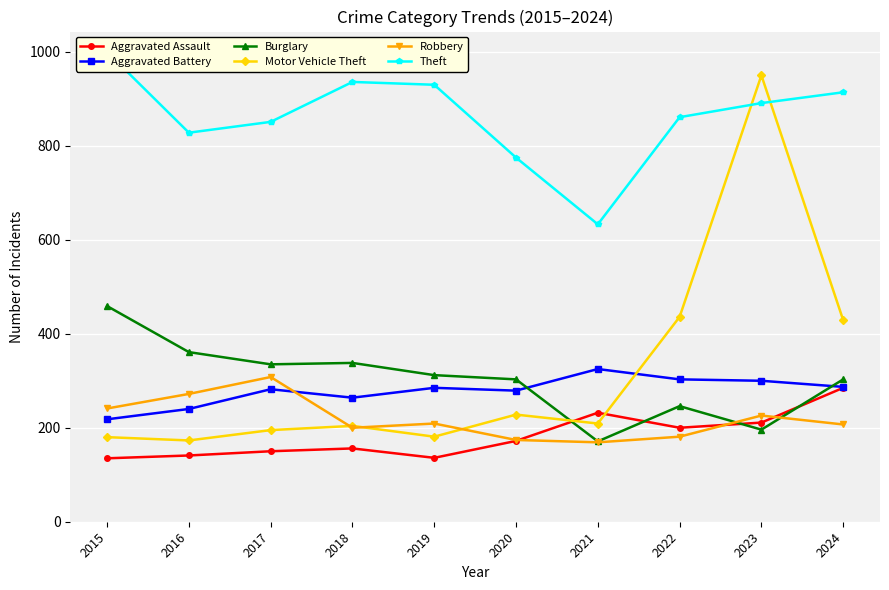

How many values in the Aggravated Assault series exceed 172?

4